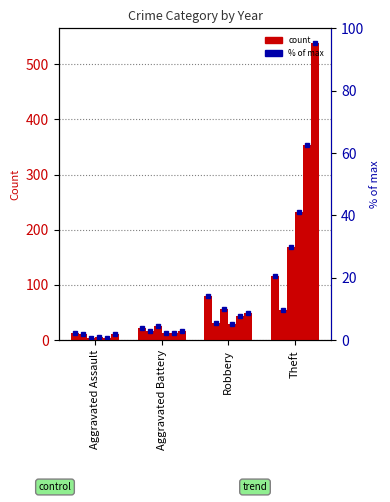

Where is 2017 nearest to the value 275?

Robbery